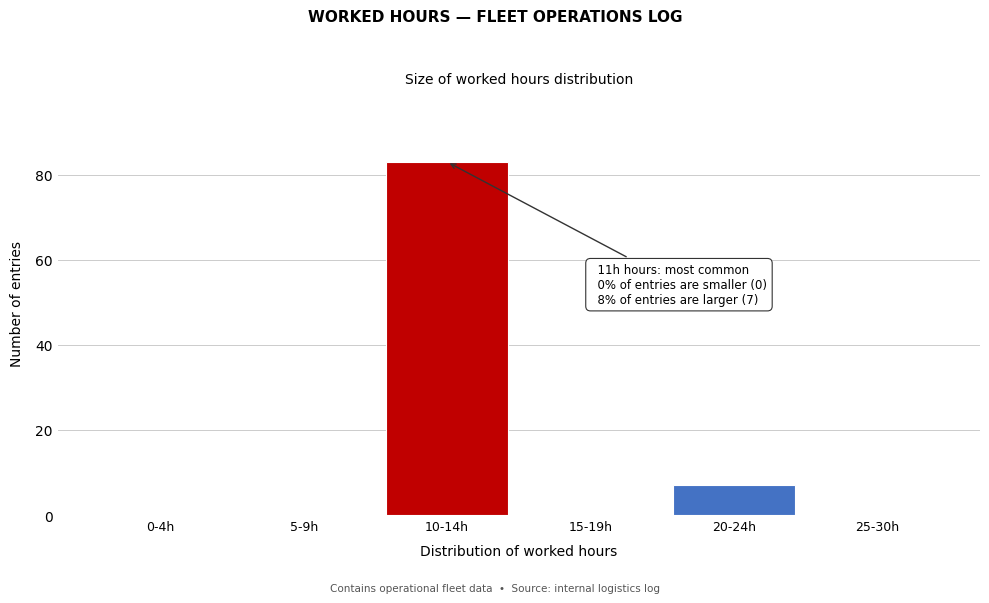

Reading left to right, transcribe all the data shown in this chart.

0-4h=0	5-9h=0	10-14h=83	15-19h=0	20-24h=7	25-30h=0